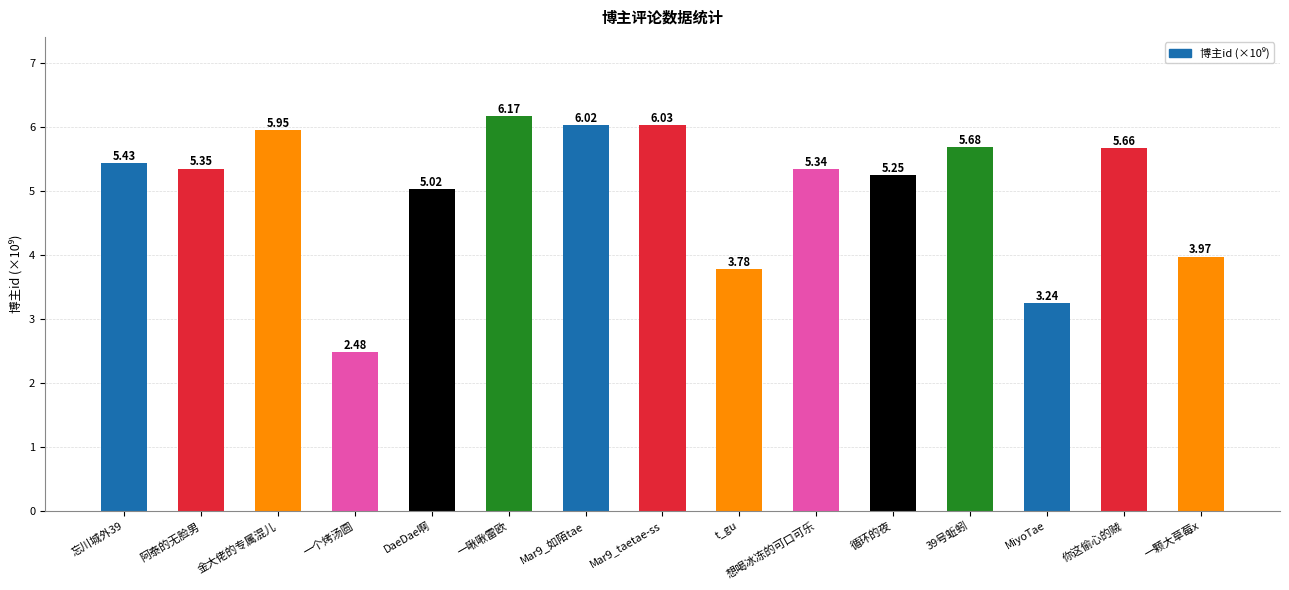

What is the label of the 14th bar from the right?

阿泰的无脸男